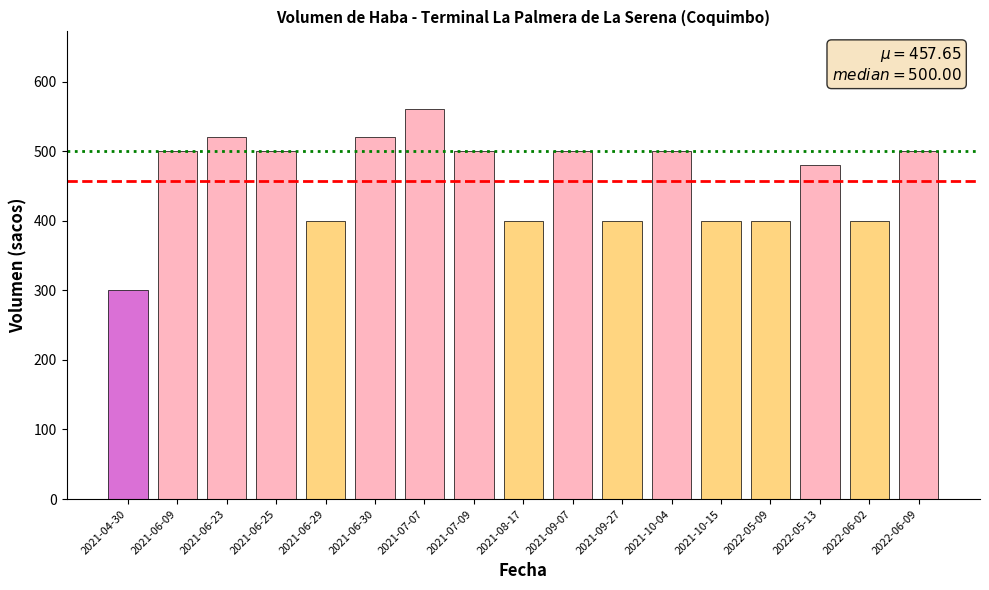

What is the greatest value displayed?

560